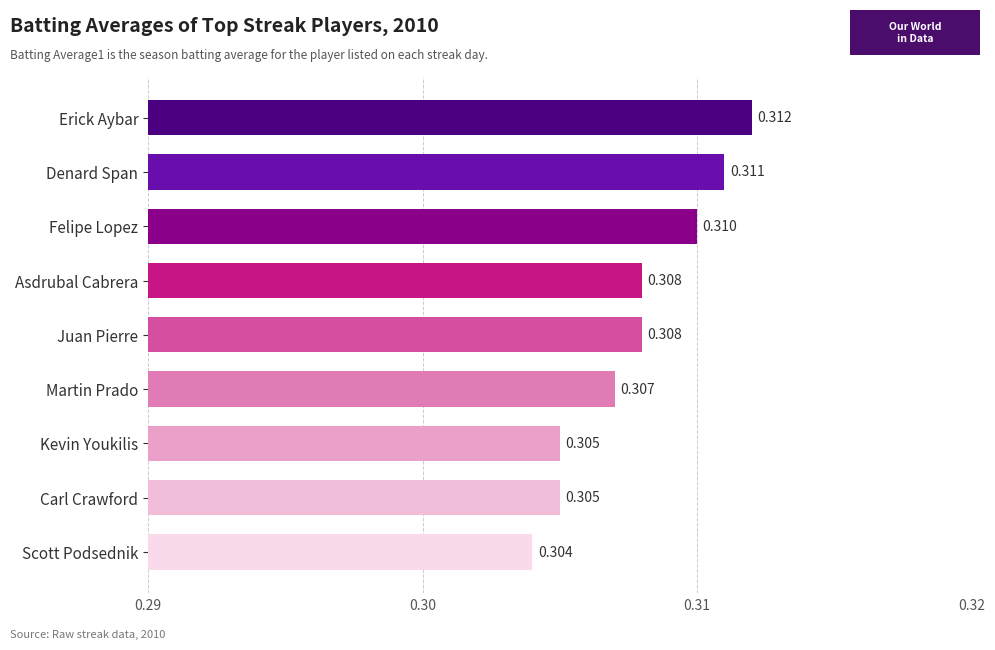

Between Erick Aybar and Asdrubal Cabrera, which is larger?

Erick Aybar